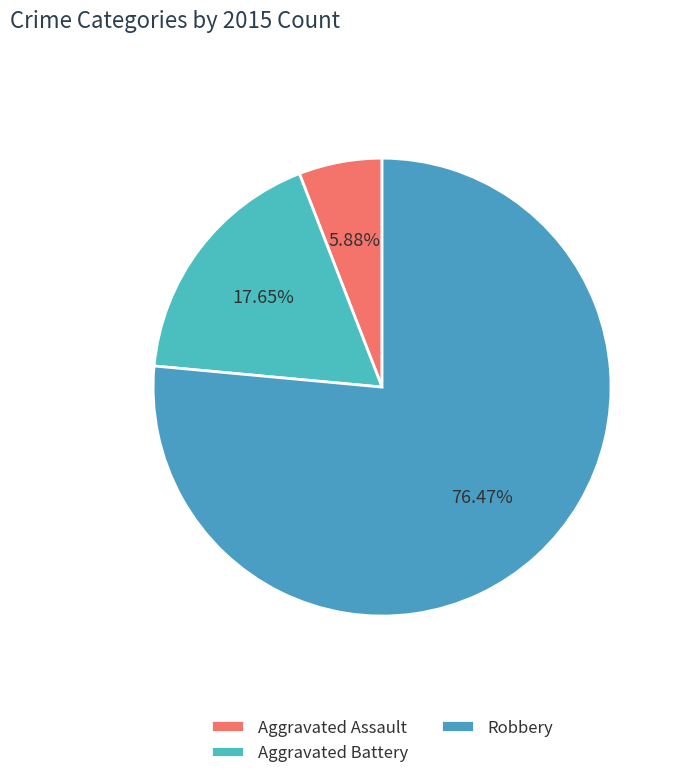

What percentage do Robbery and Aggravated Assault together represent?

82.4%